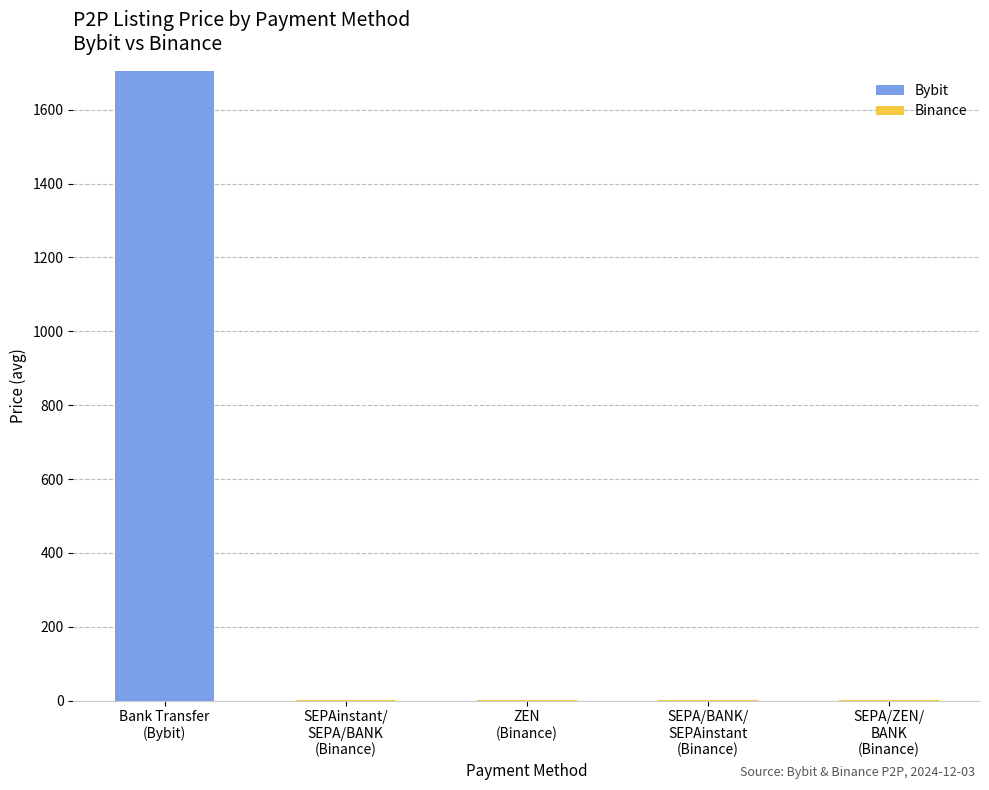

What is the highest value of the Bybit series?

1704.7